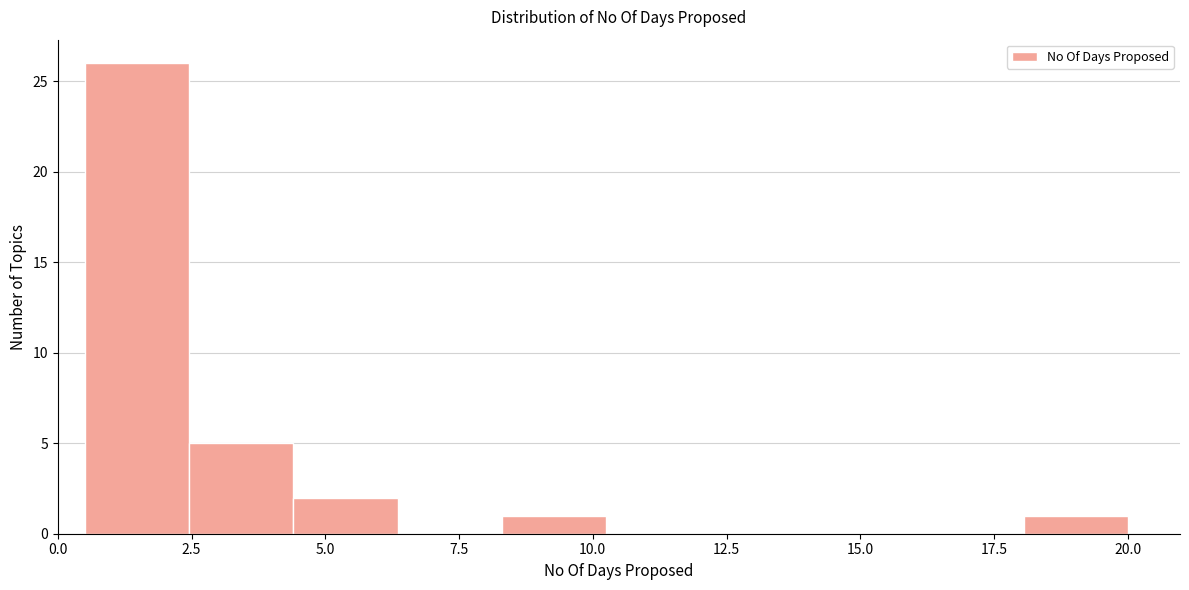

Read against the x-axis, roughly where is the centre of the tallest bar?

1.5